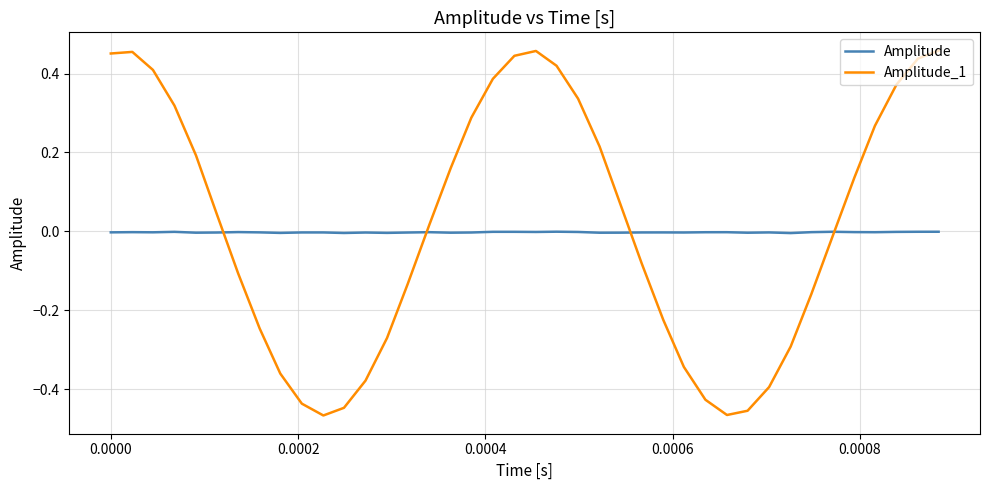

Which series has the largest range (max minus min)?

Amplitude_1